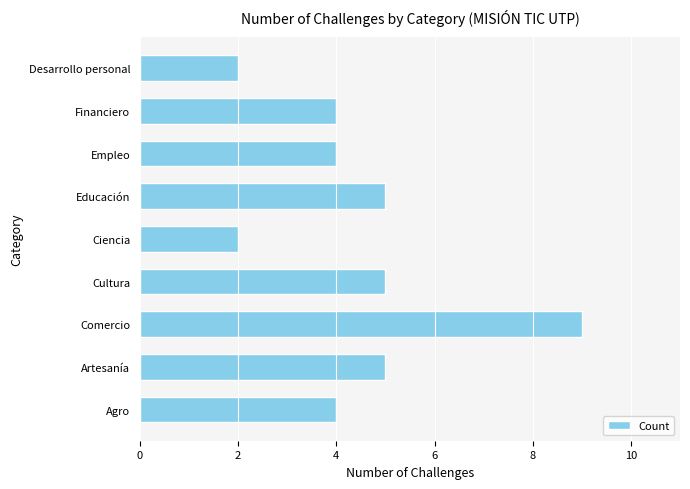

Which has a higher value, Educación or Ciencia?

Educación